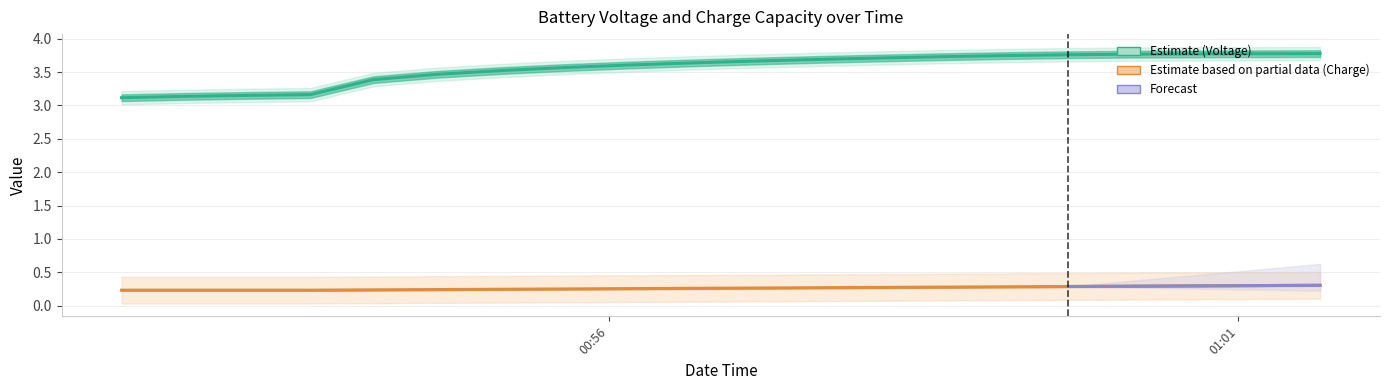

How many data points does each series have?

20